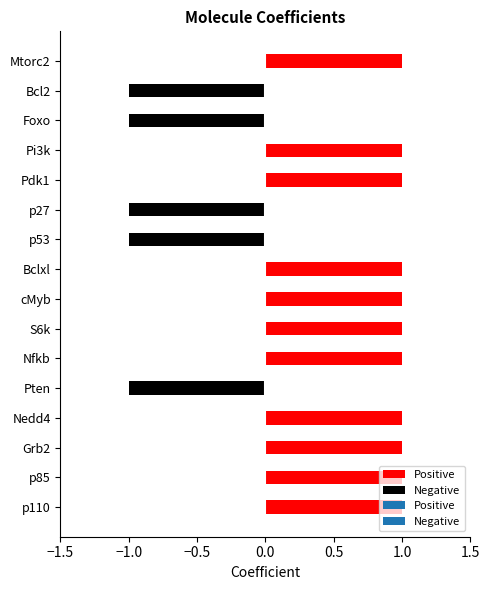

What is the sum of all values?

6